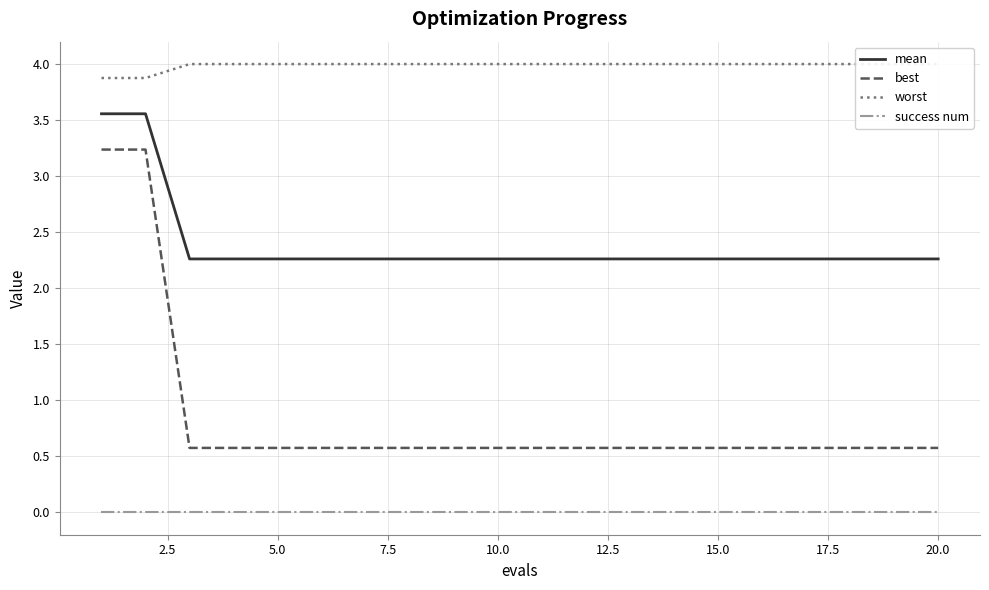

True or false: mean and success num cross at least once.

False